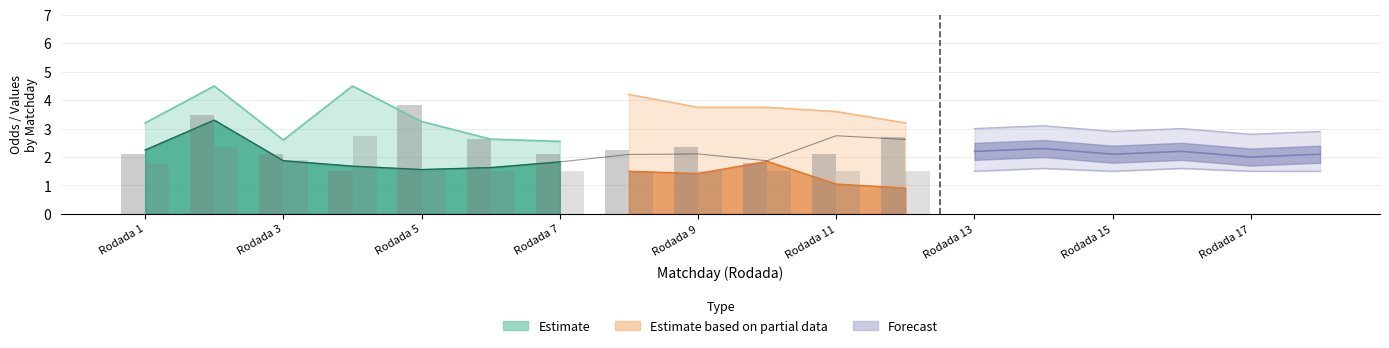

At which category is the sum across all series the highest?

Rodada 2